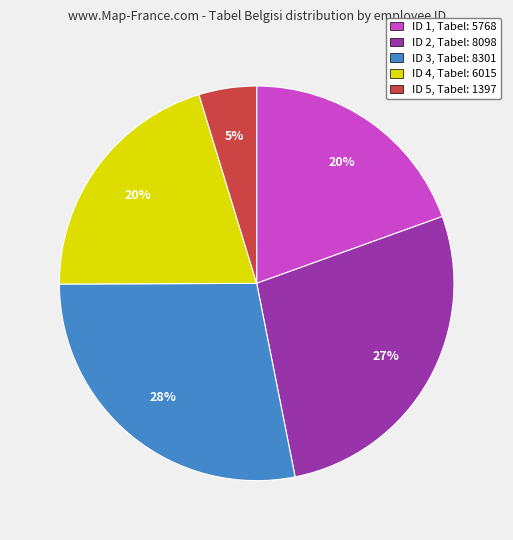

Do ID 1, Tabel: 5768 and ID 2, Tabel: 8098 together represent more than half of the pie?

No